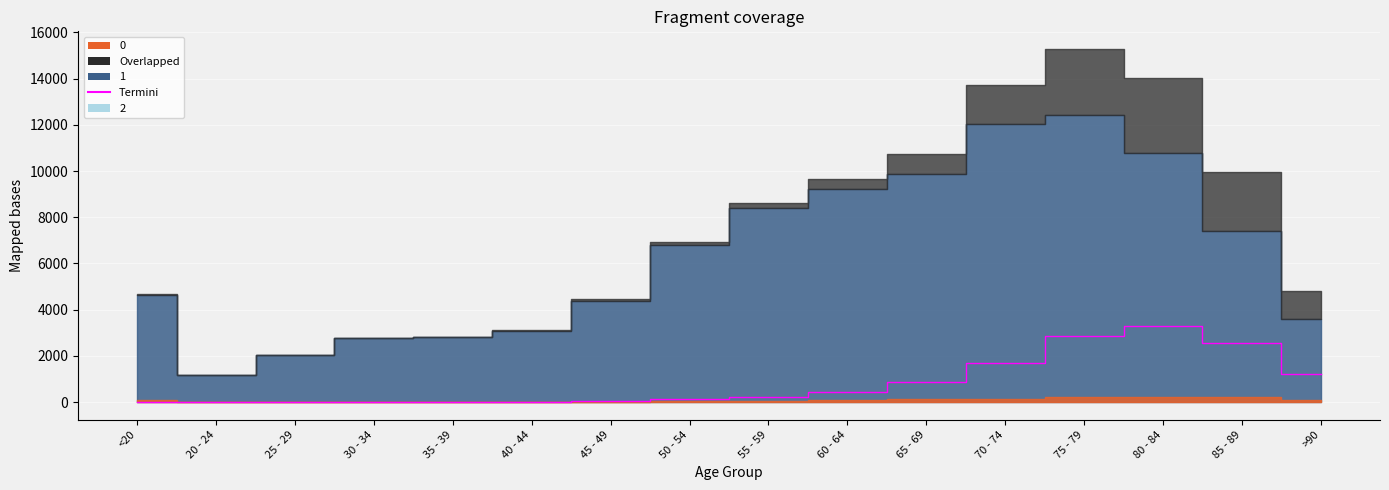

Reading right to left, list all the values displayed in this chart.

1224	2548	3273	2848	1690	850	426	227	126	47	24	18	17	3	4	18